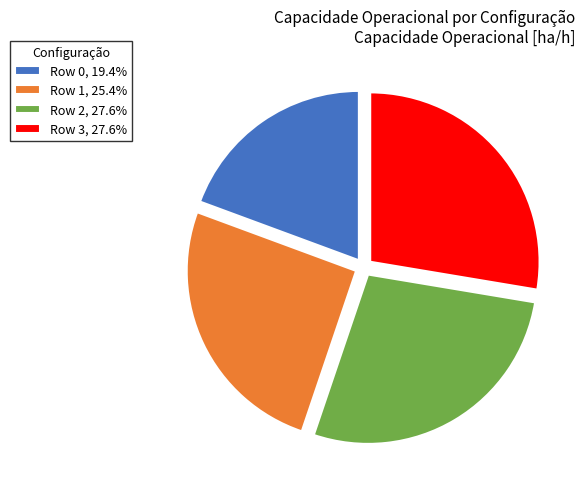

How many slices are in this pie chart?

4